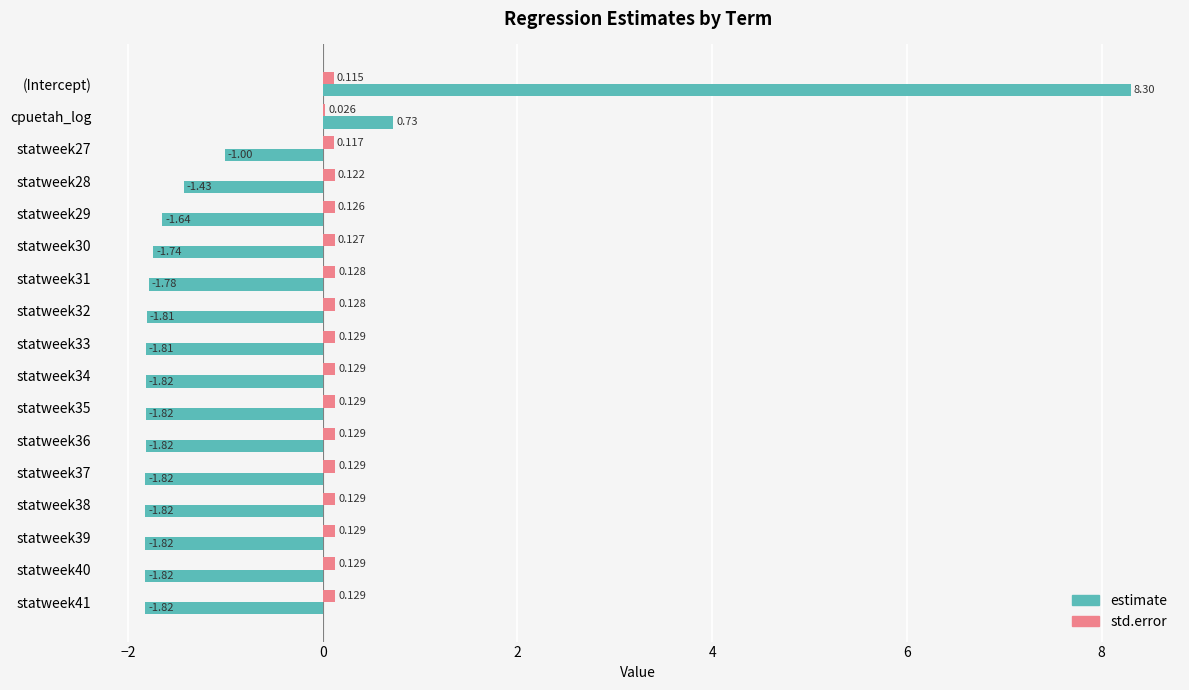

Which label corresponds to the largest value in the chart?

(Intercept)